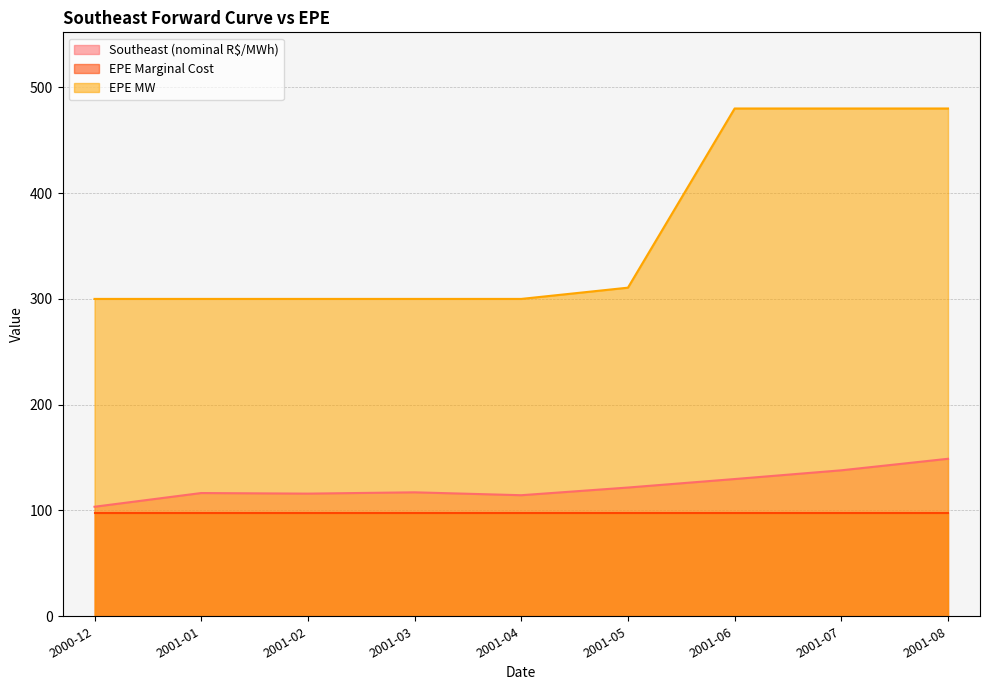

The value of Southeast (nominal R$/MWh) at 2001-06 is 224.1. True or false?

False